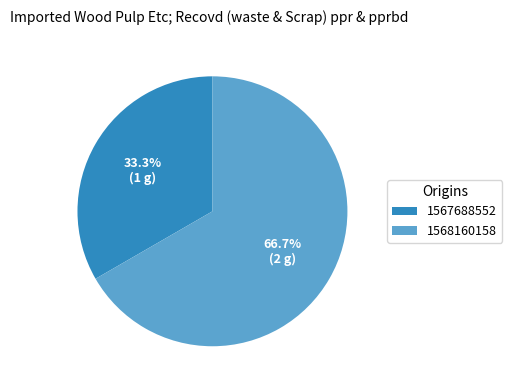

How many segments does this pie chart have?

2